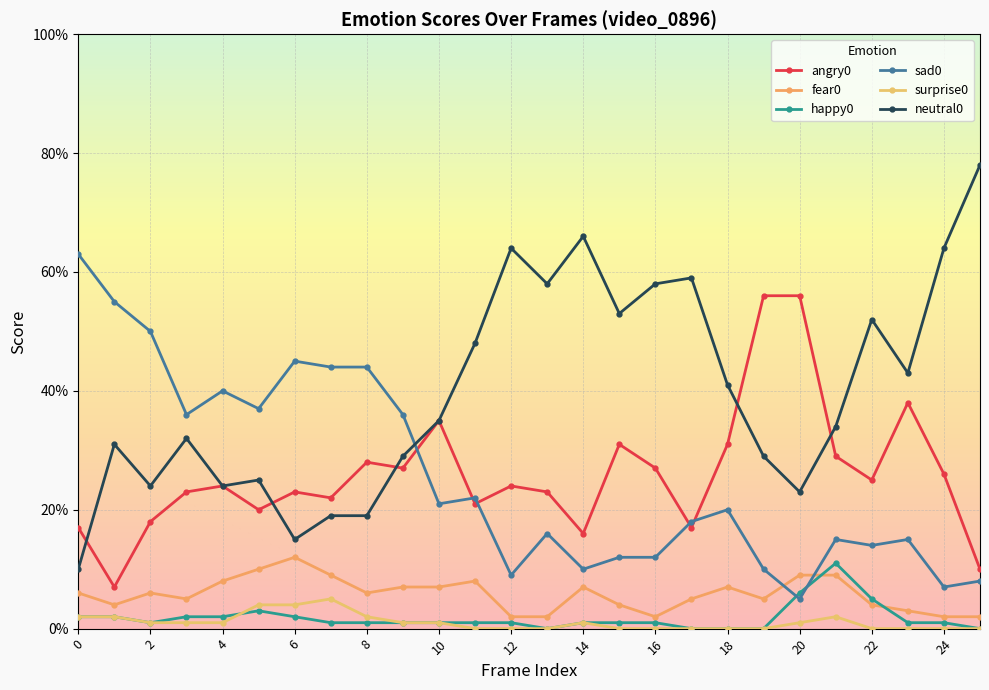

Does the chart have visible grid lines?

Yes